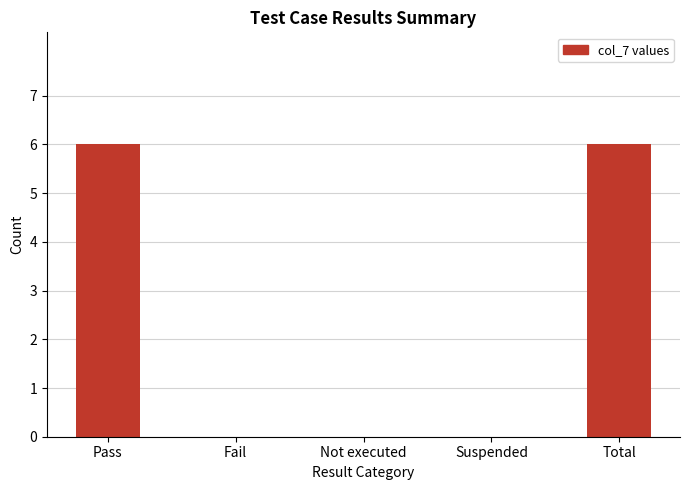

Reading right to left, what are all the values shown in this chart?

Total=6	Suspended=0	Not executed=0	Fail=0	Pass=6